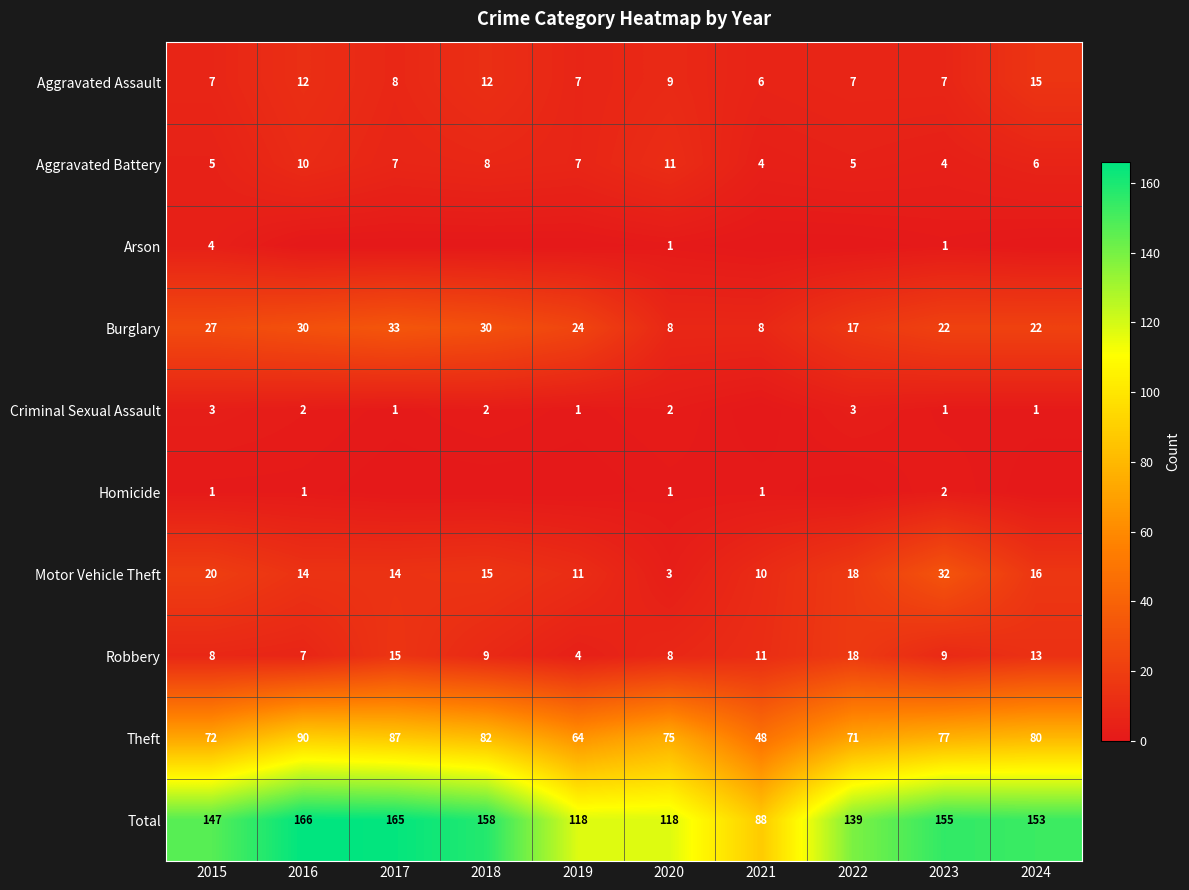

Is the value of Motor Vehicle Theft at 2016 greater than the value of Criminal Sexual Assault at 2016?

Yes